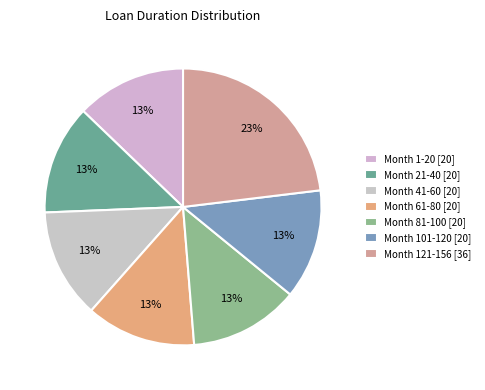

Is it true that Month 81-100 is 13% of the pie?

True